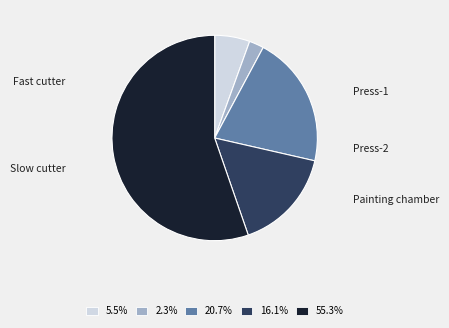

The Slow cutter slice represents 1% of the pie. True or false?

False